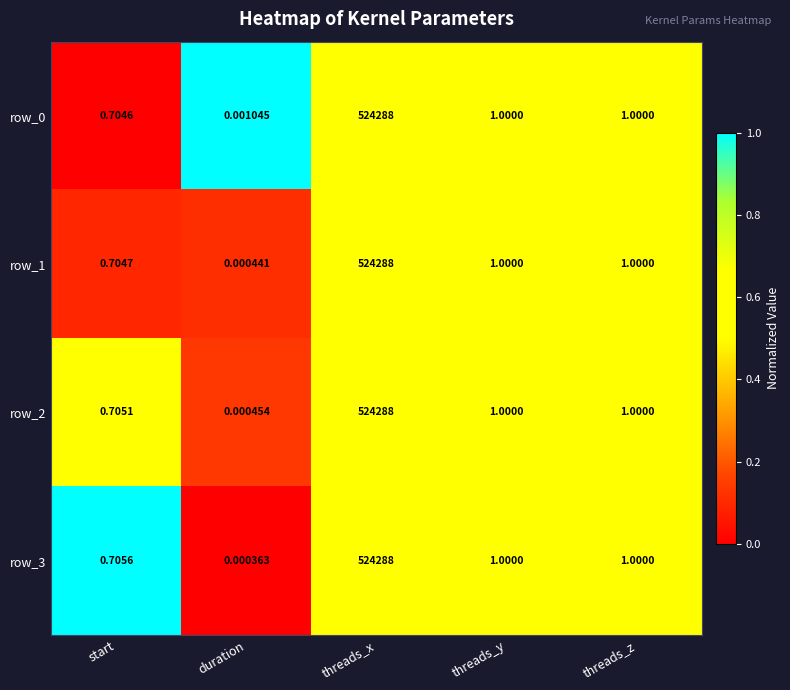

Is the value of row_1 at duration greater than the value of row_2 at duration?

No